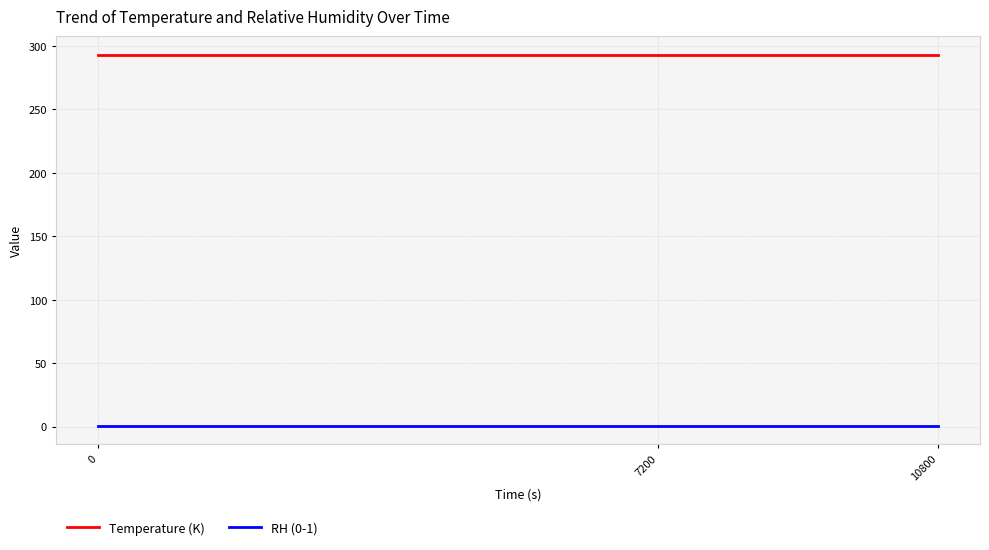

Rank the series by their average value, from lowest to highest.

RH (0-1), Temperature (K)